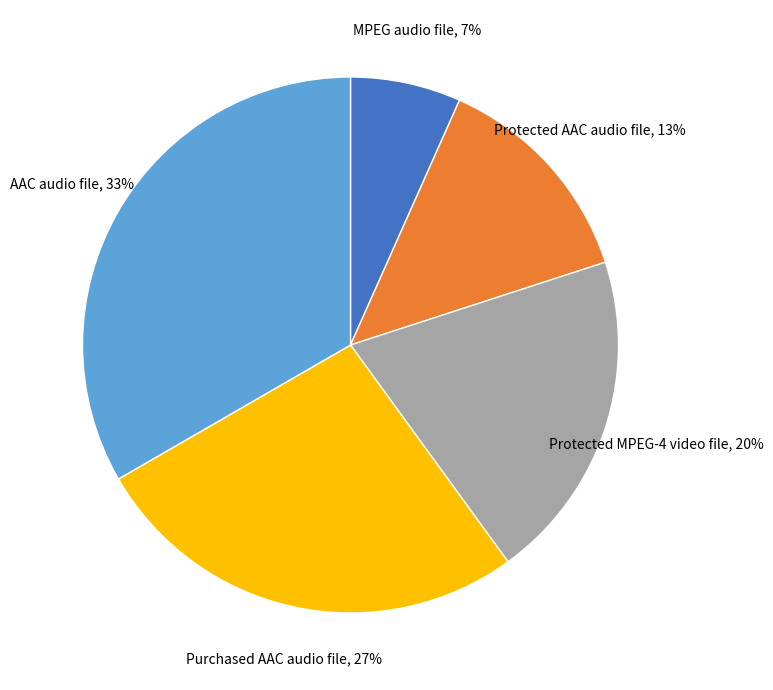

How many slices are in this pie chart?

5